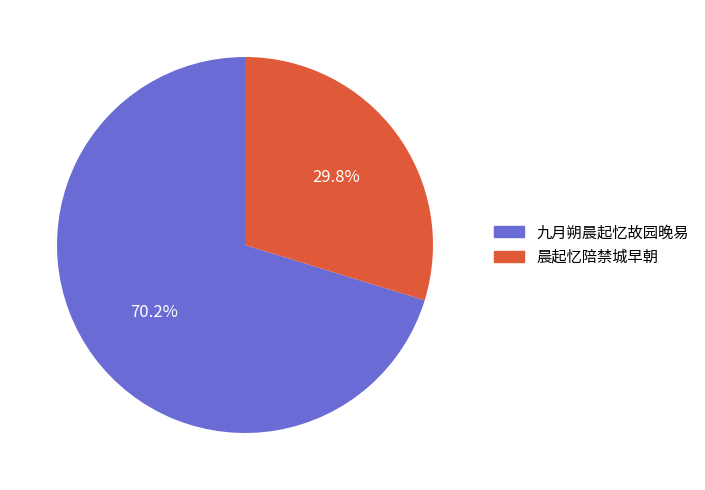

What is the largest slice in the pie chart?

九月朔晨起忆故园晚易